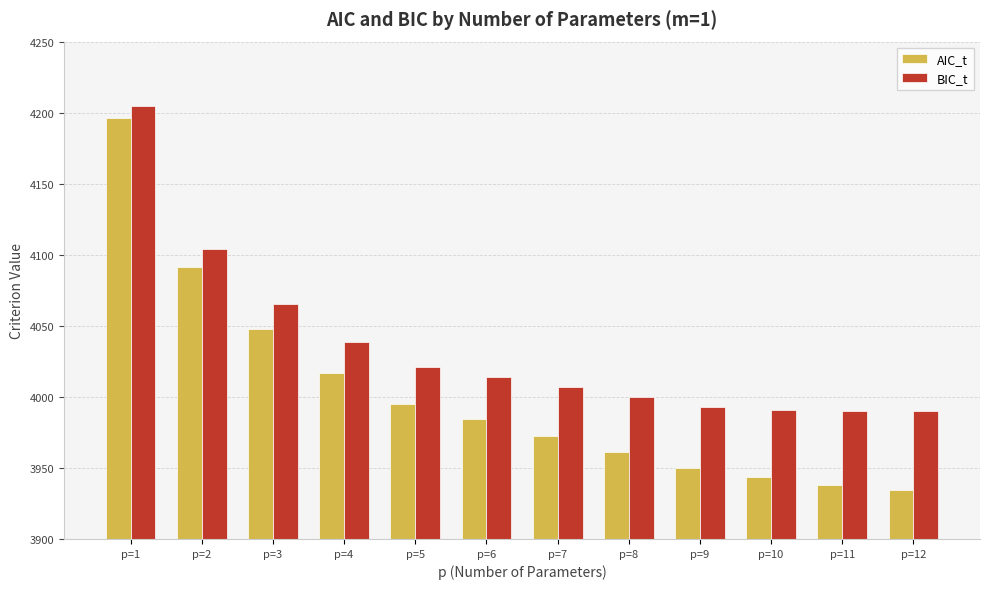

Which series has the largest total across all categories?

BIC_t